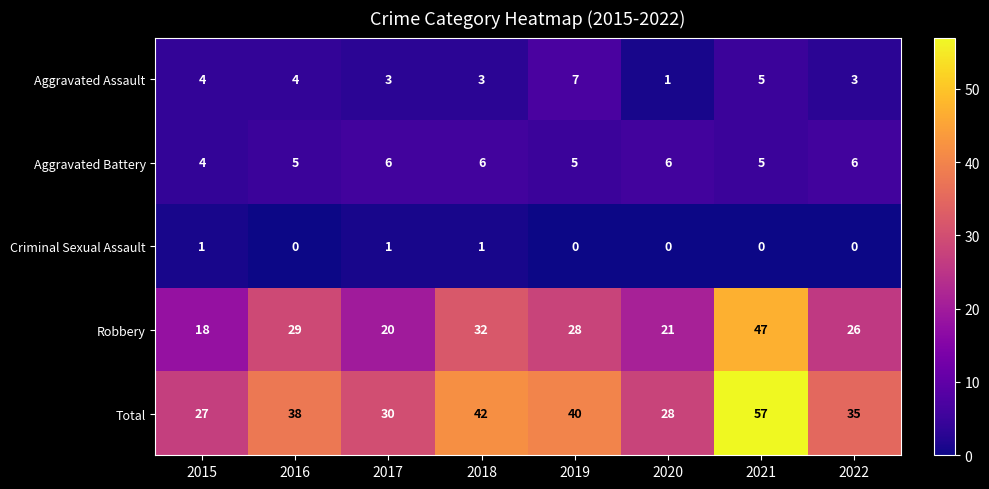

Count the Aggravated Battery values in the range 5 to 6.

7